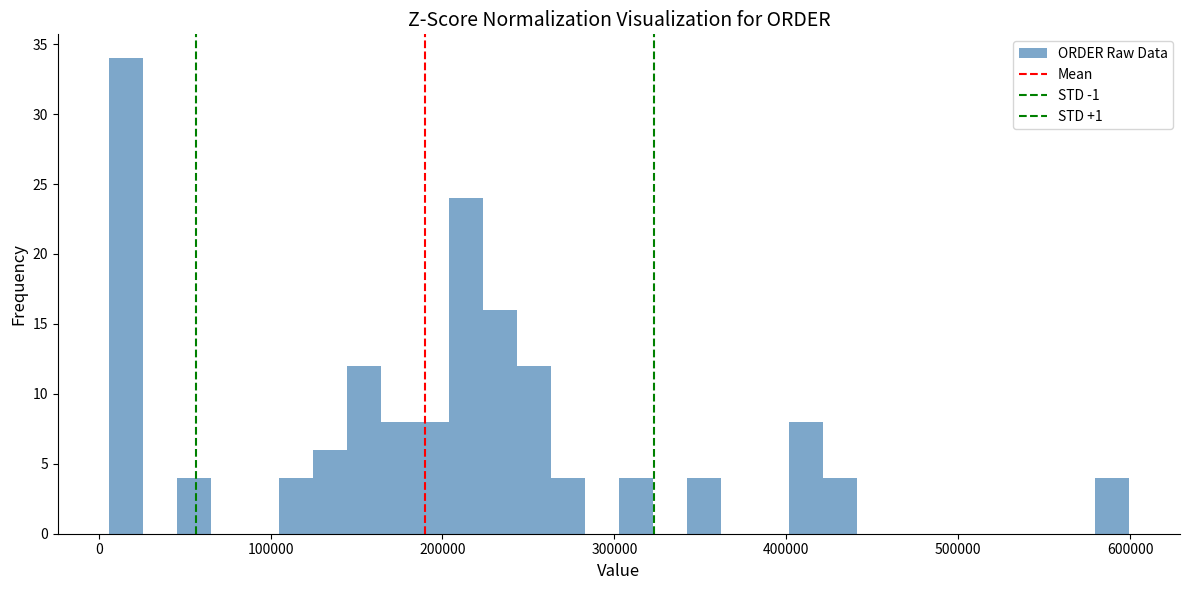

Read against the x-axis, roughly where is the centre of the tallest bar?

20000